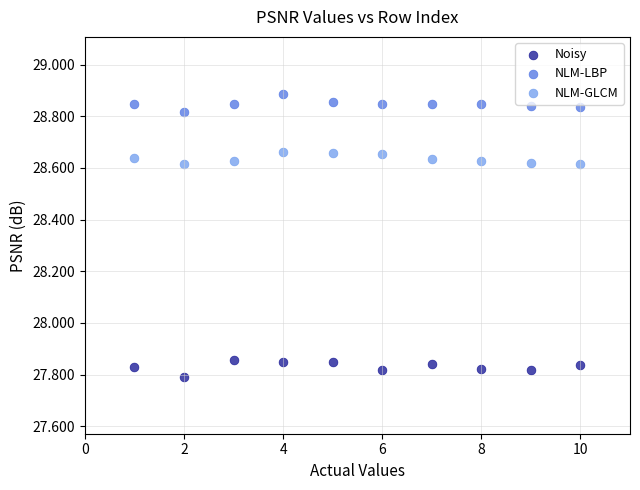

Across all data points, what is the range of X values (max minus min)?

9.0